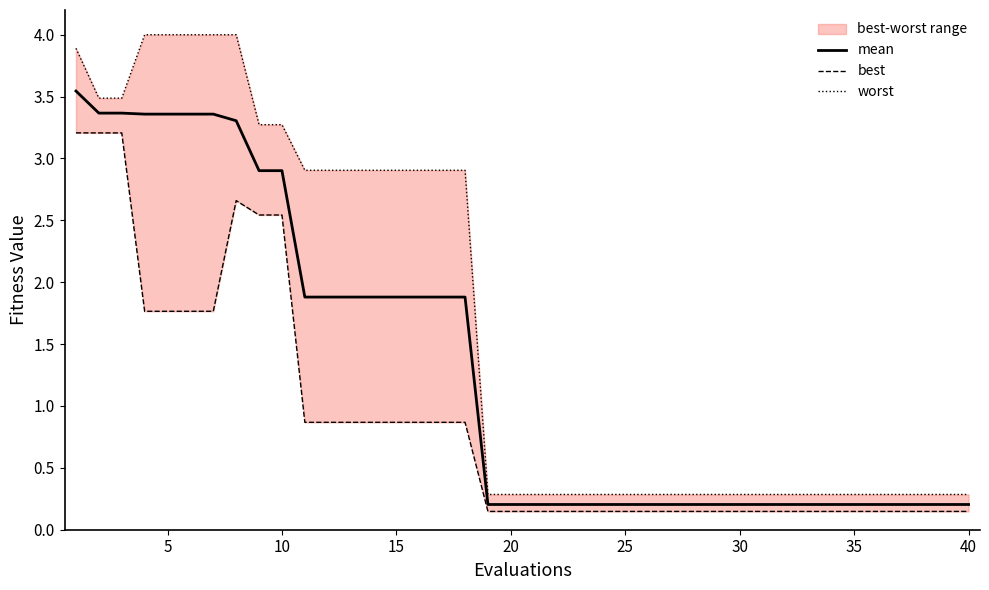

True or false: worst and best cross at least once.

False